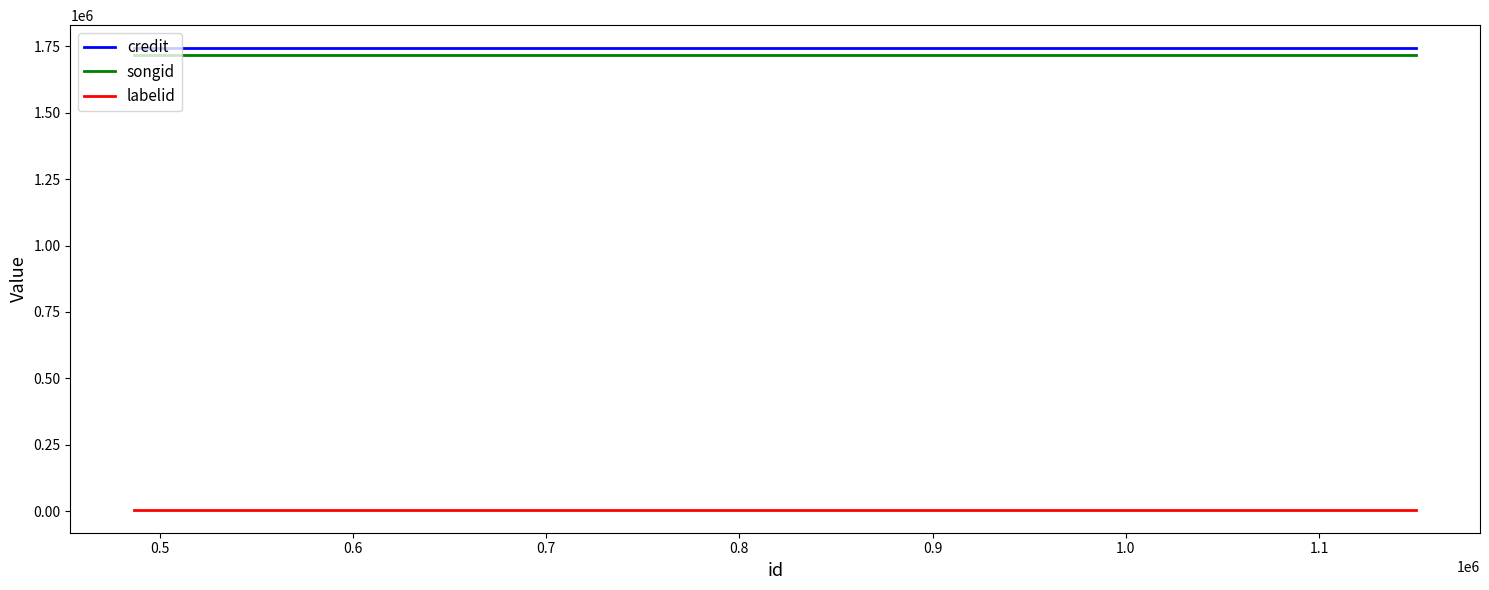

Does the chart have visible grid lines?

No